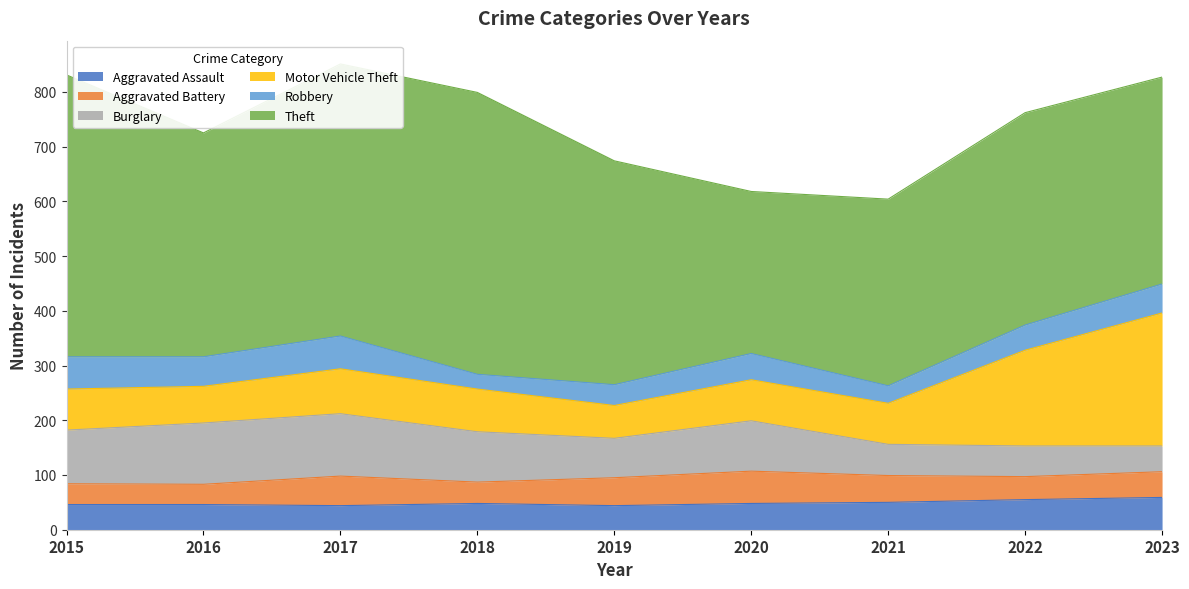

At which category is the sum across all series the highest?

2017